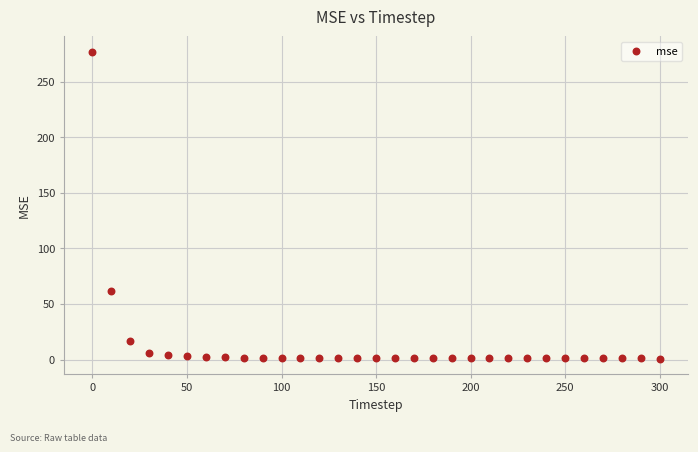

What Y value in the scatter plot is closest to 138?

61.8